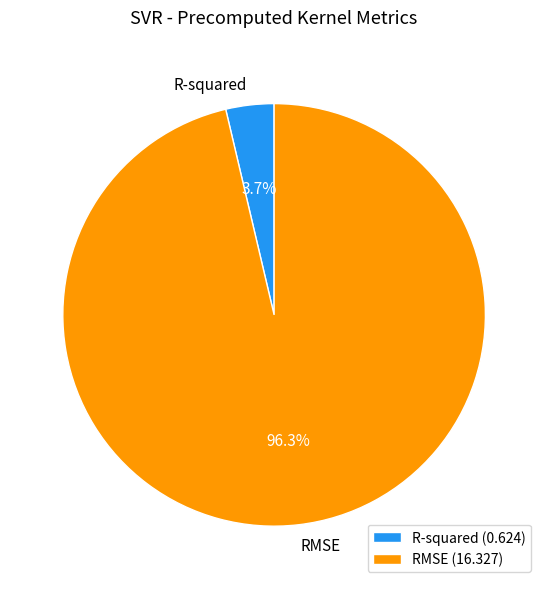

What is the smallest slice in the pie chart?

R-squared